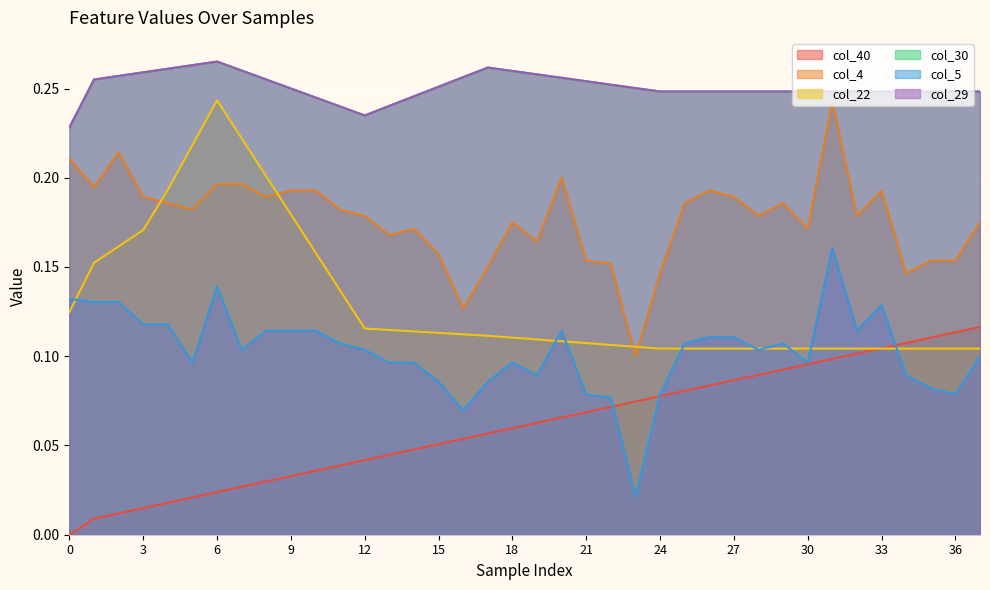

Between 0 and 13, which series saw the biggest shift?

col_40